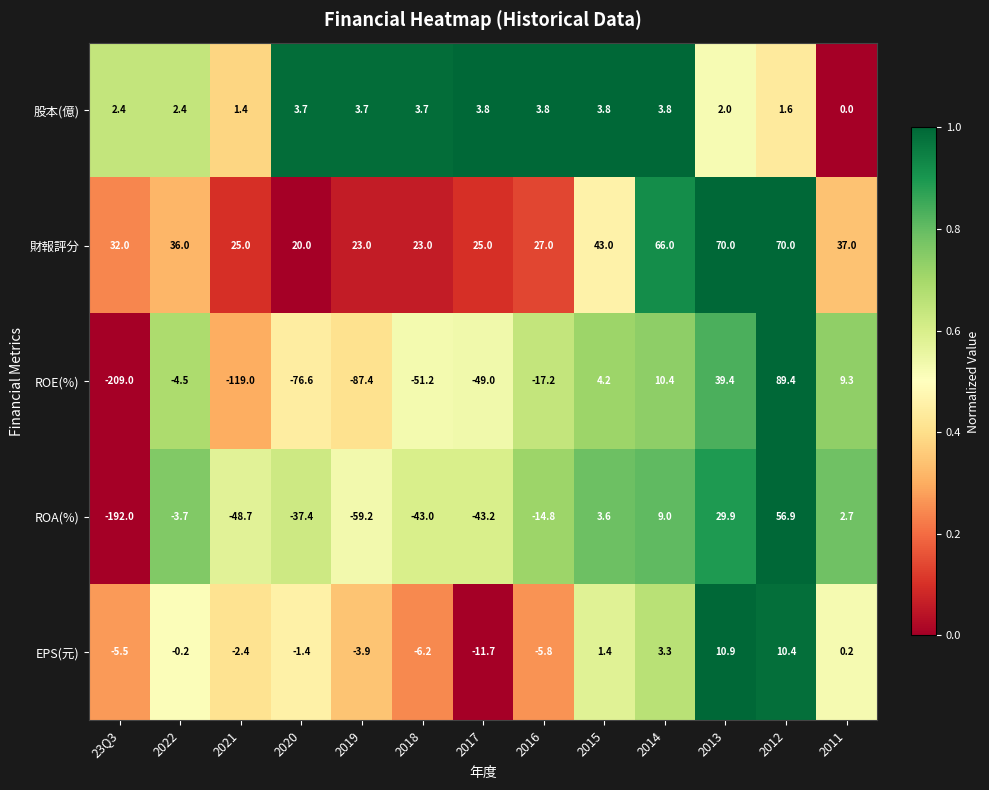

True or false: 股本(億) has a value of 6.0 at 2015.

False